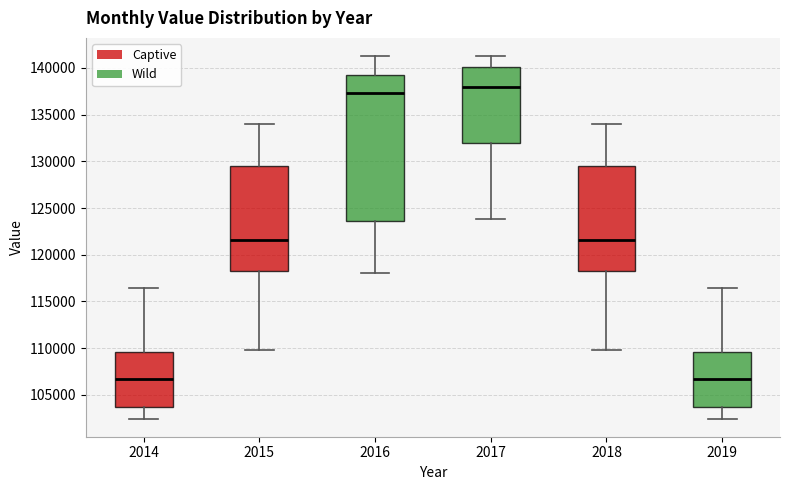

Comparing the boxes themselves (not the whiskers), which one is the tallest?

2016